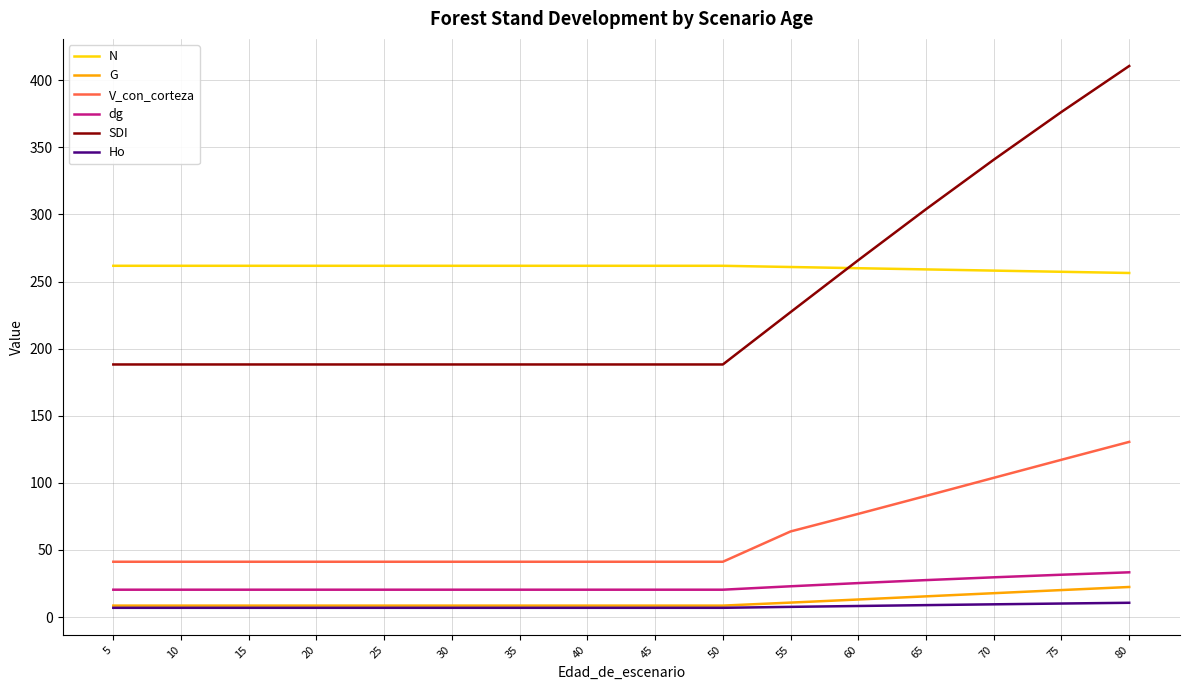

The value of Ho at 25 is 6.9. True or false?

True